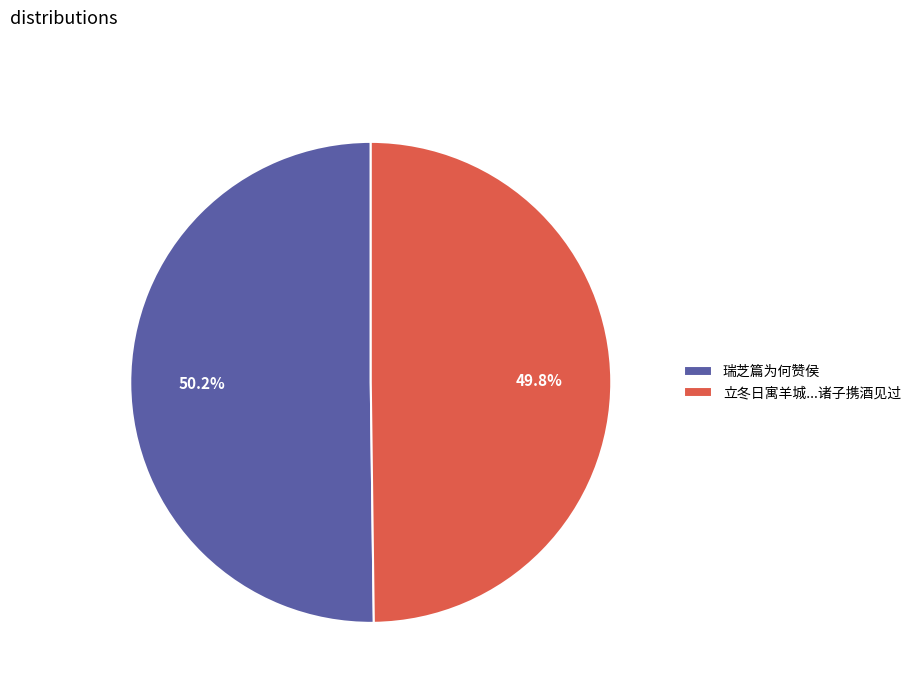

Combined, do 立冬日寓羊城...诸子携酒见过 and 瑞芝篇为何赞侯 account for over 50%?

Yes